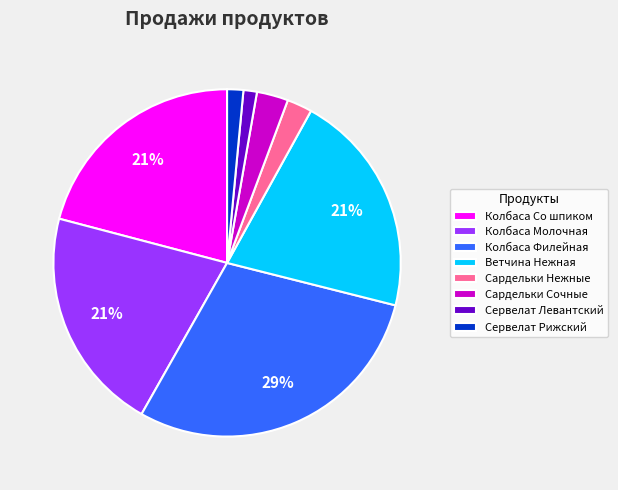

To the nearest percent, what is the combined percentage of Колбаса Со шпиком and Сервелат Левантский?

22%